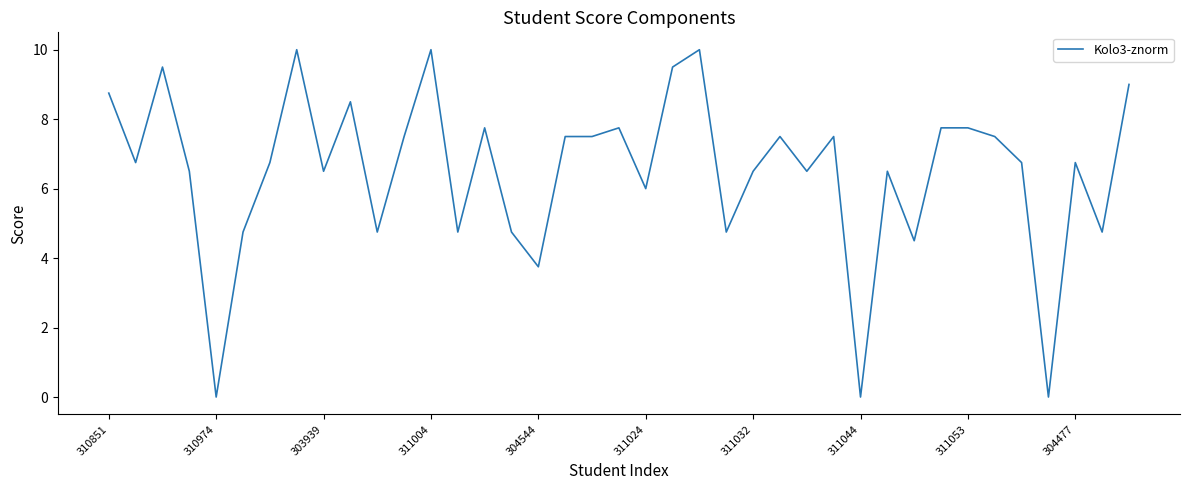

What is the difference between the maximum and minimum values?

10.0